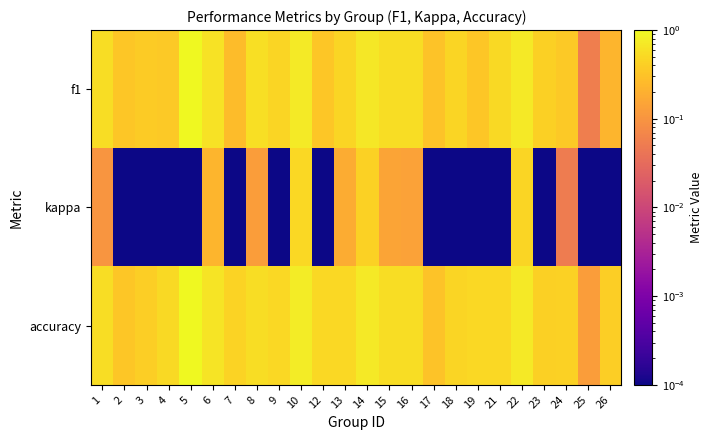

At which category does the chart reach its minimum across all series?

2